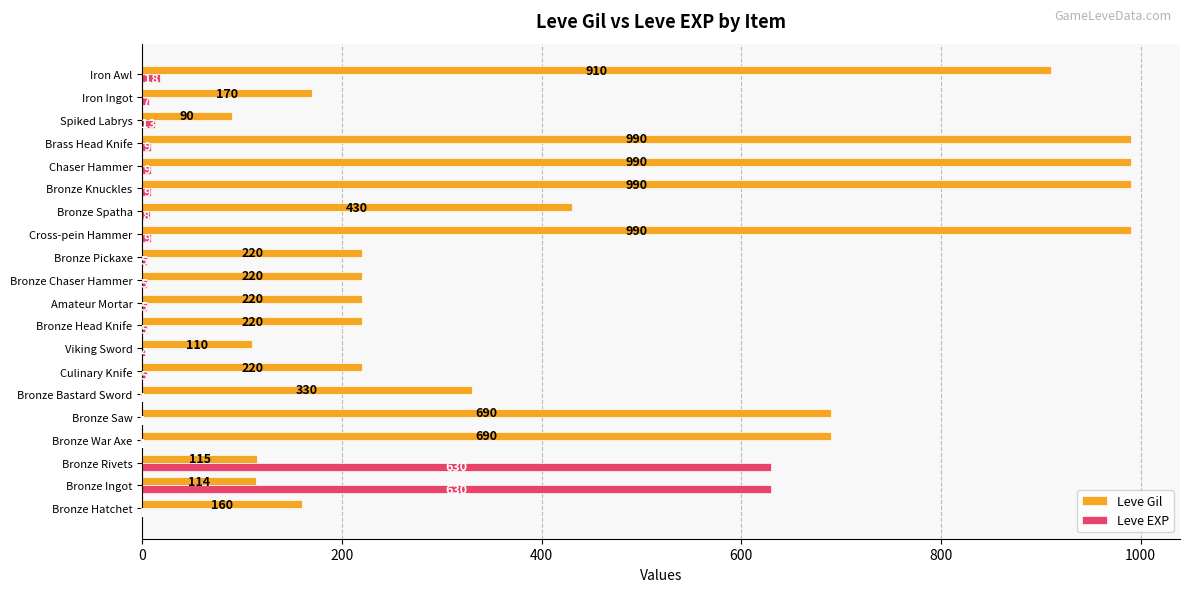

At which label is Leve Gil closest to 540?

Bronze Spatha